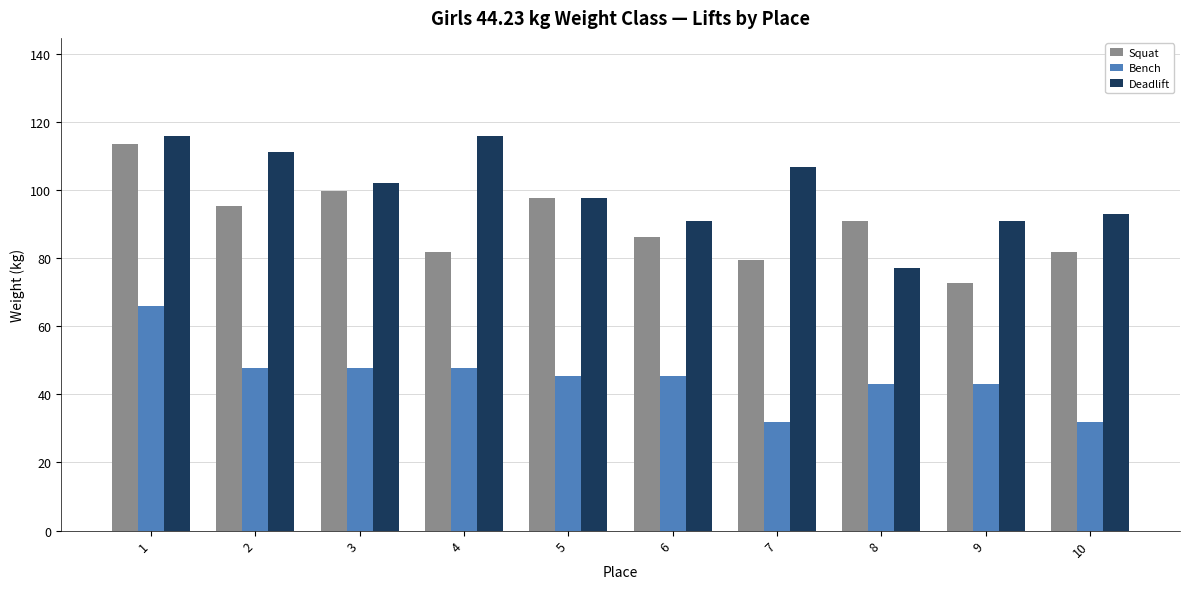

Which category has the lowest value in the Deadlift series?

8